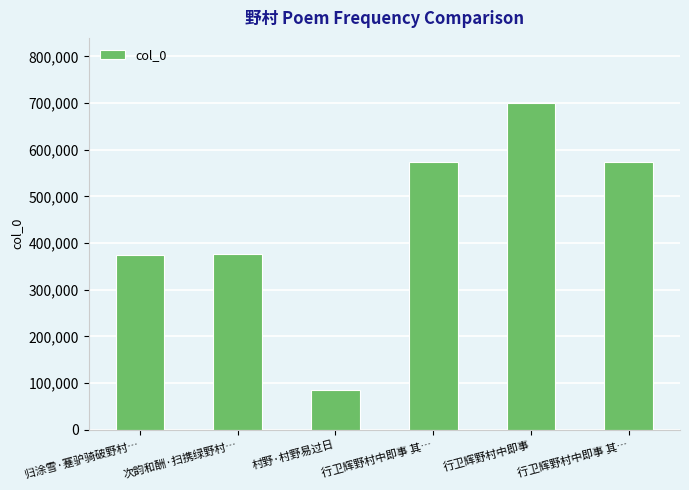

How many distinct data groups are displayed?

1